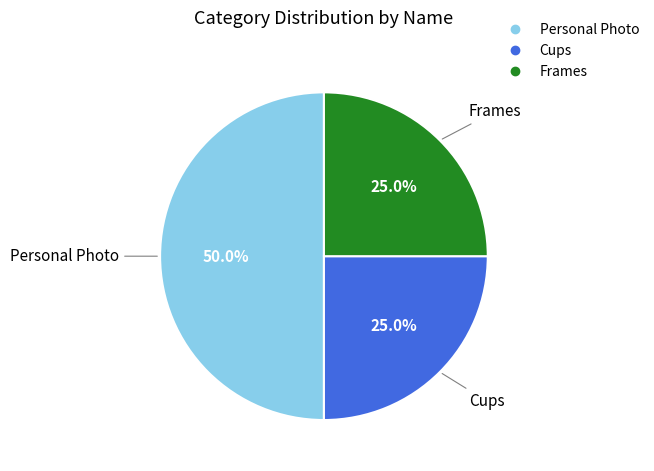

Approximately how many times larger is the value at Personal Photo compared to Frames?

2.0